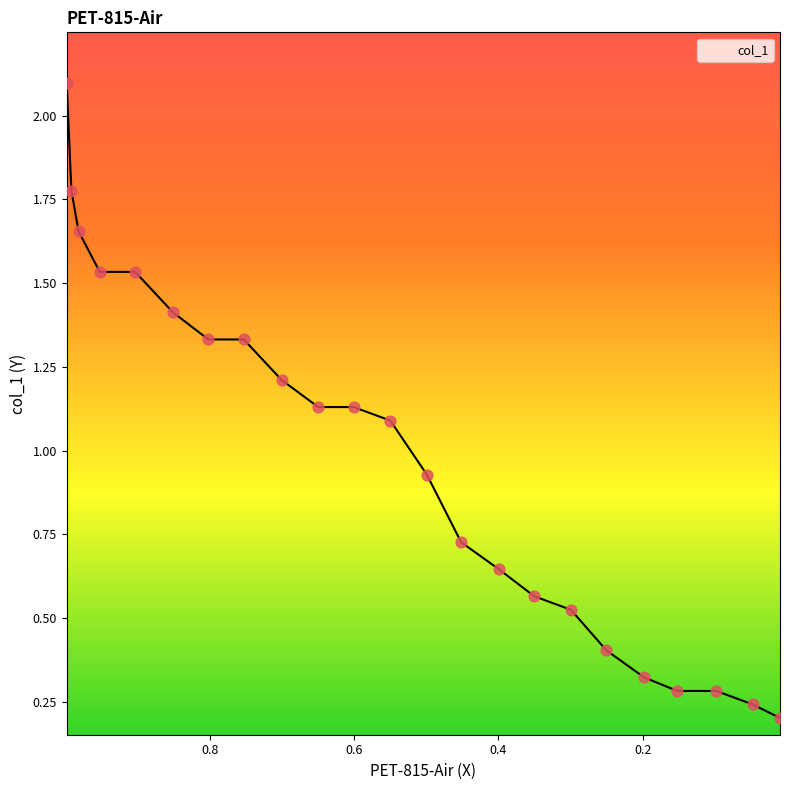

What is the change in value from 0.7006 to 0.2996?

-0.7